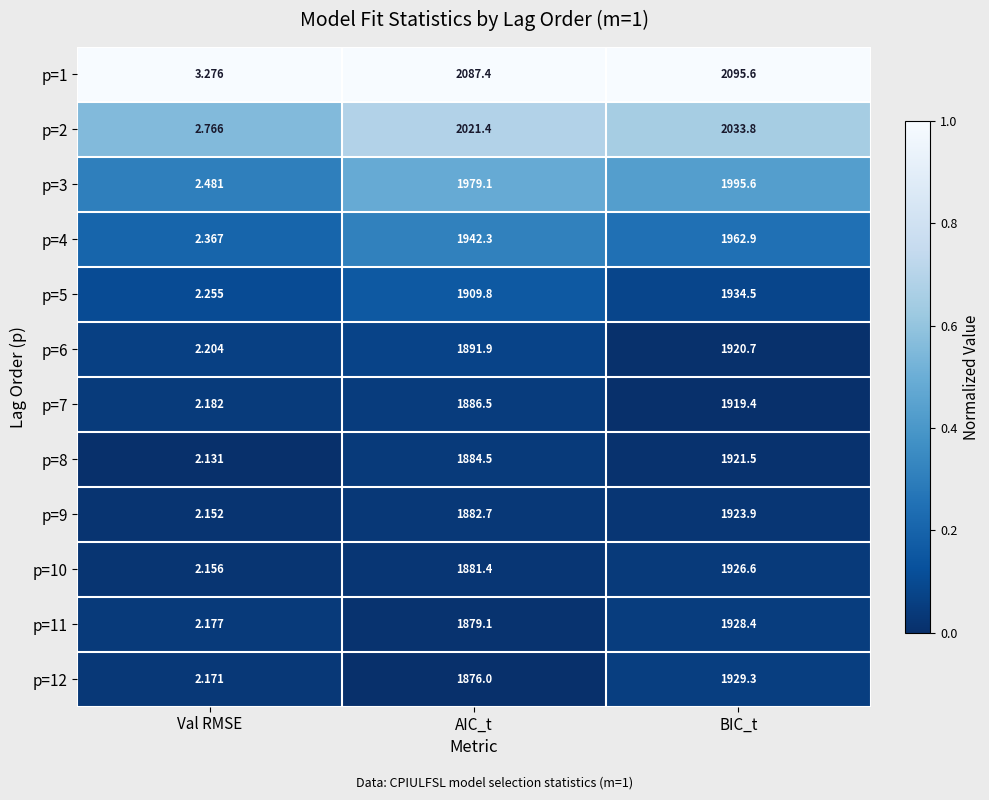

What is the total value across all series at AIC_t?

23122.1